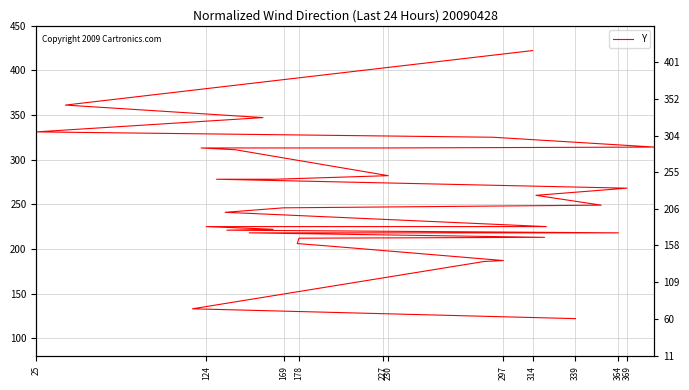

Which has a higher value, 27 or 314?

27